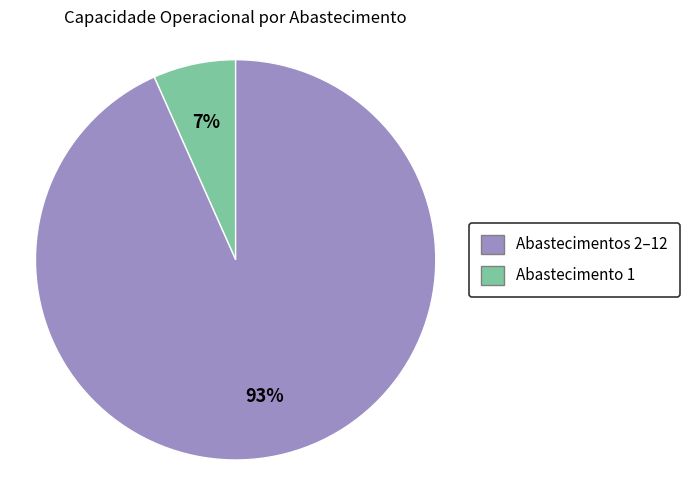

Is there any slice that represents more than half of the pie?

Yes